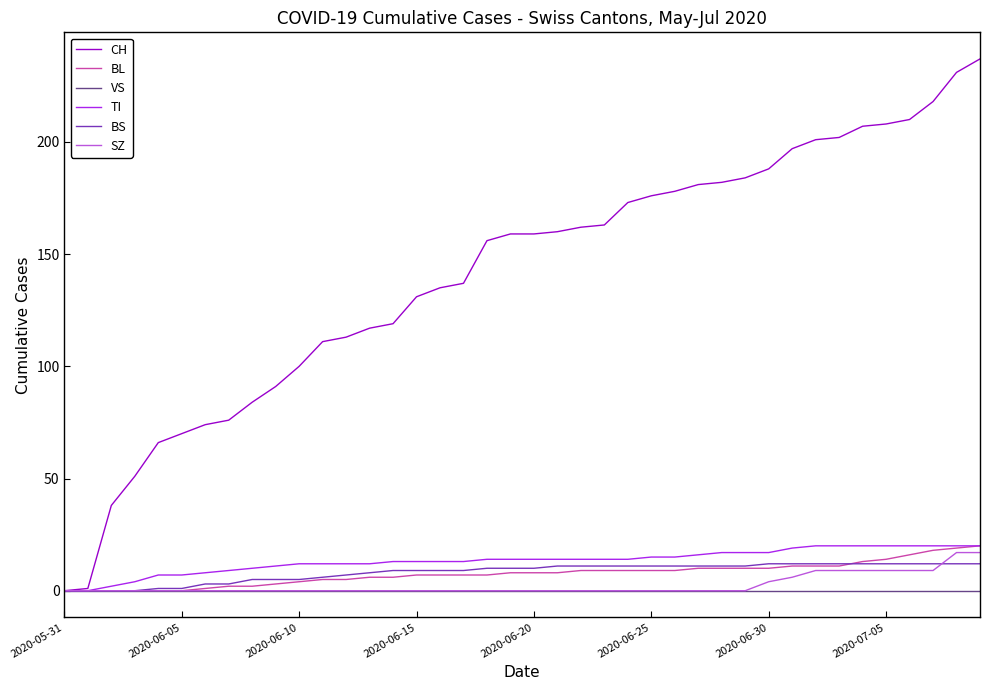

Count the SZ values in the range 0 to 4.

31